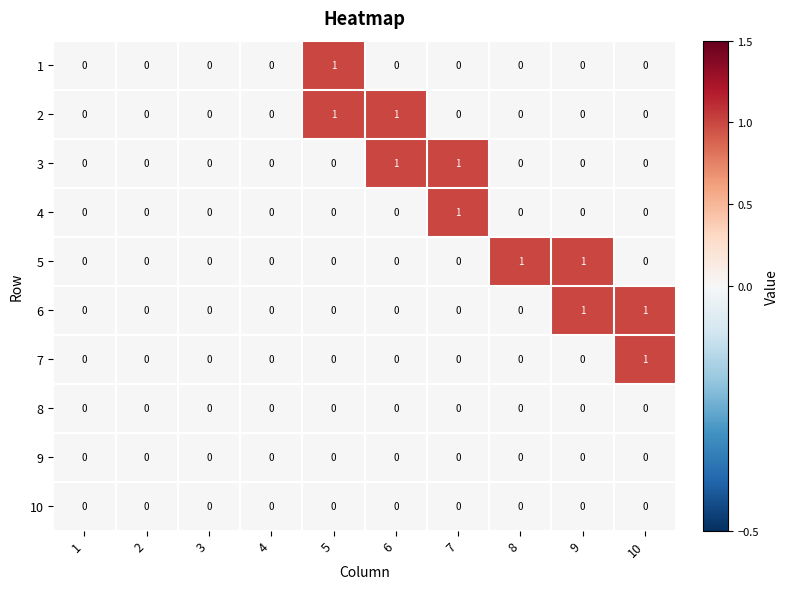

True or false: 7 has a value of 0 at 7.

True